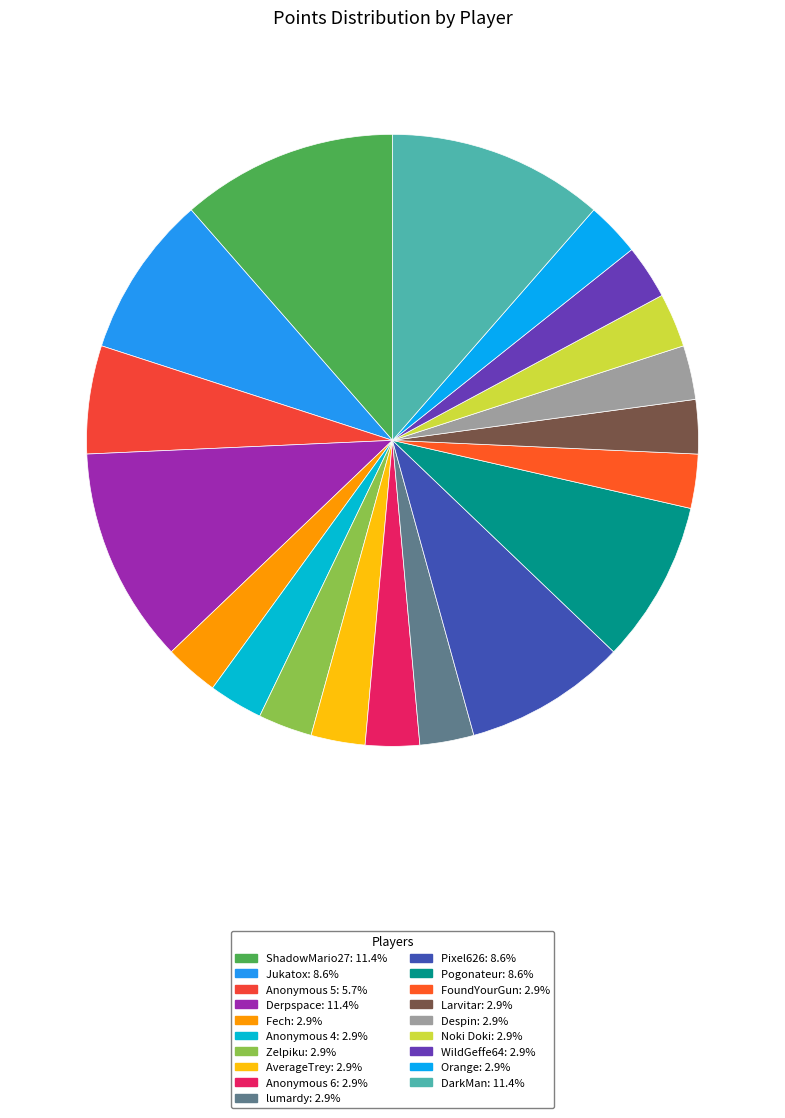

To the nearest percent, what is the difference between the Orange and DarkMan slice percentages?

9%